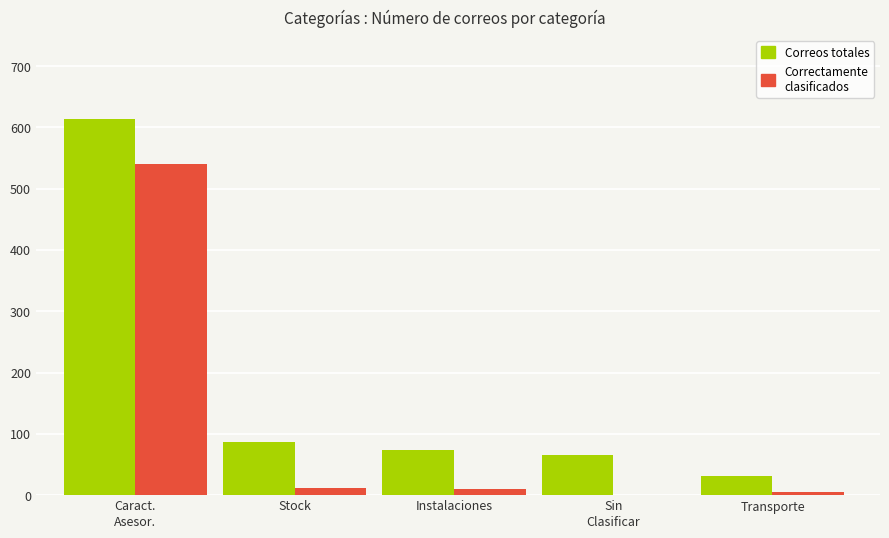

What is the greatest value displayed?

614